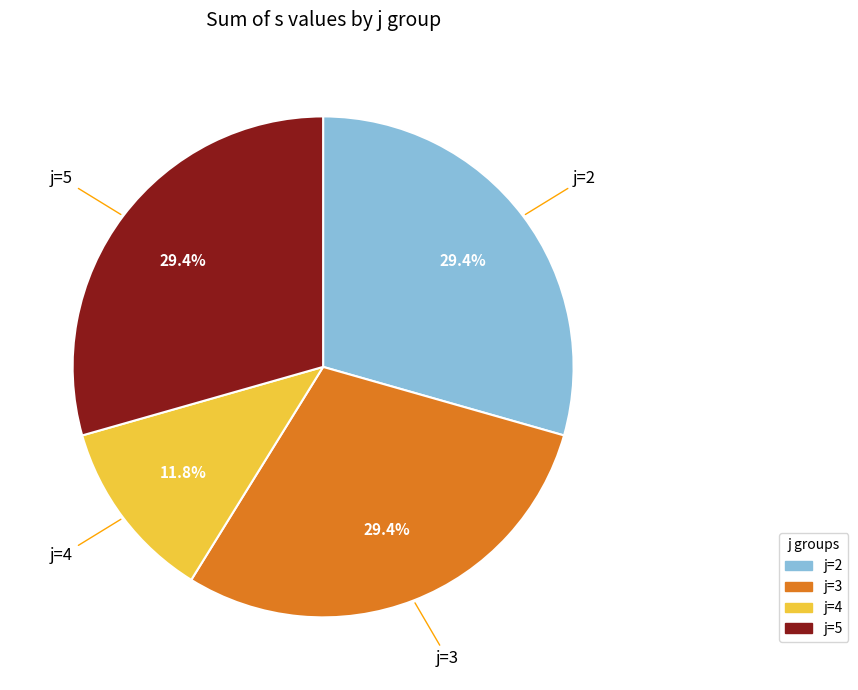

What is the ratio of the value at j=5 to the value at j=2?

1.0